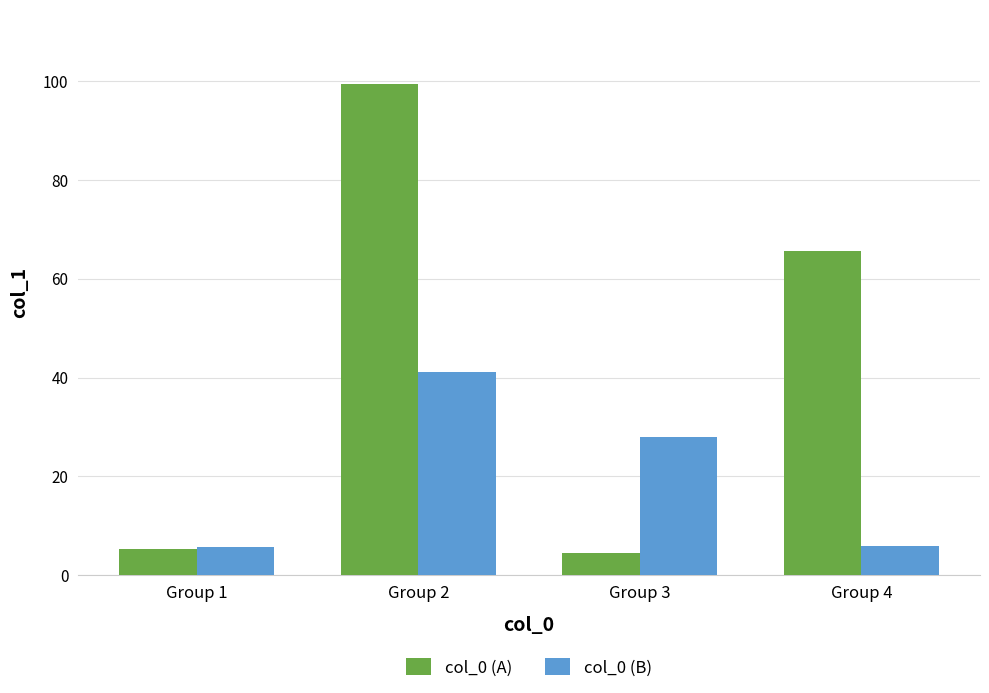

True or false: col_0 (A) has a value of 96.0 at Group 4.

False